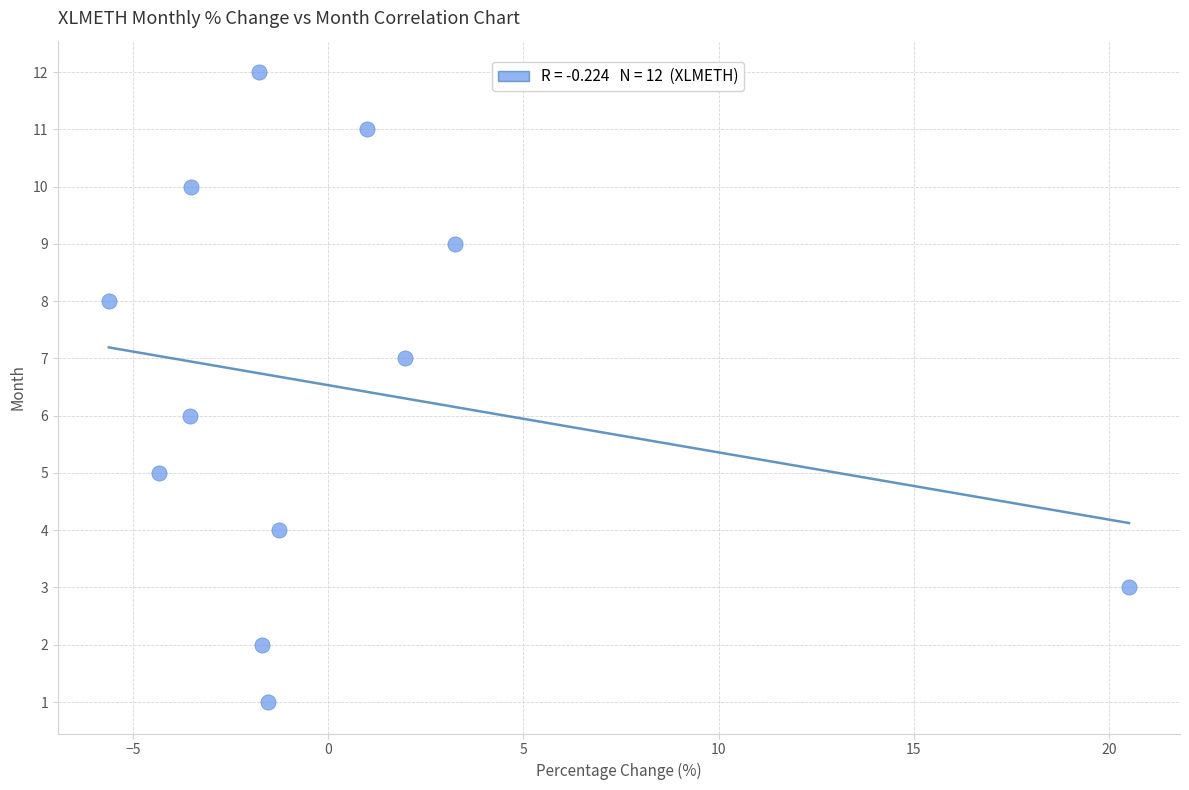

What is the range of Y values (max minus min)?

11